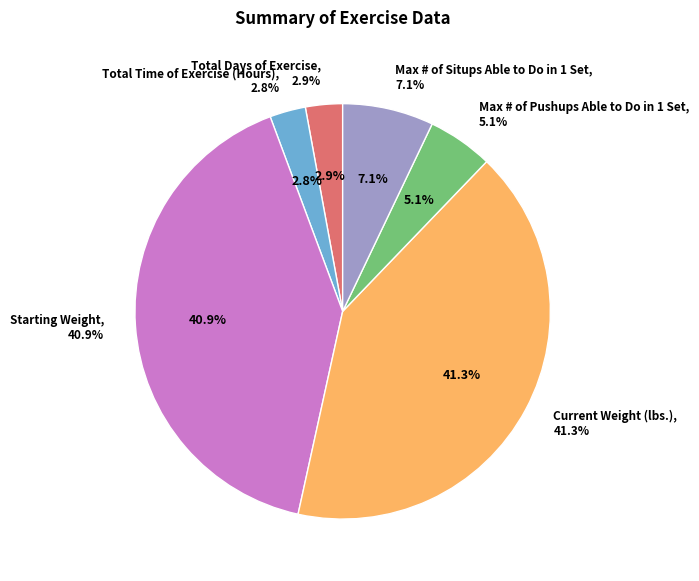

To the nearest percent, what percentage of the pie is Max # of Pushups Able to Do in 1 Set?

5%